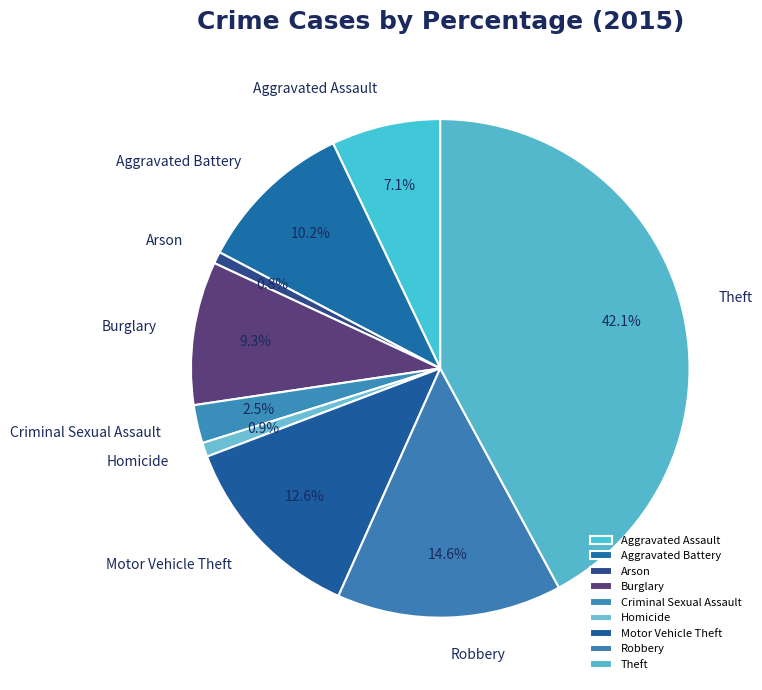

Is it true that Burglary is 9% of the pie?

True